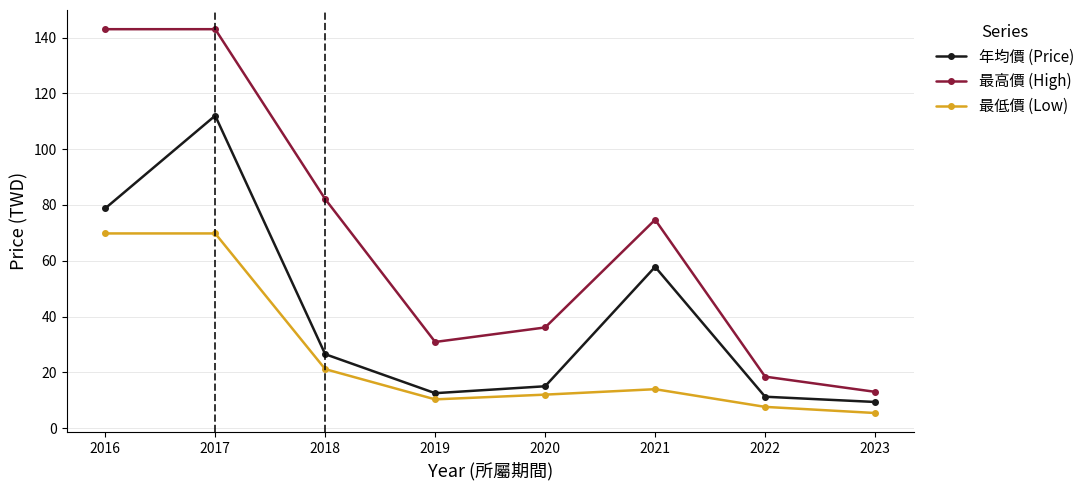

Is this an area chart (filled region under the line)?

No